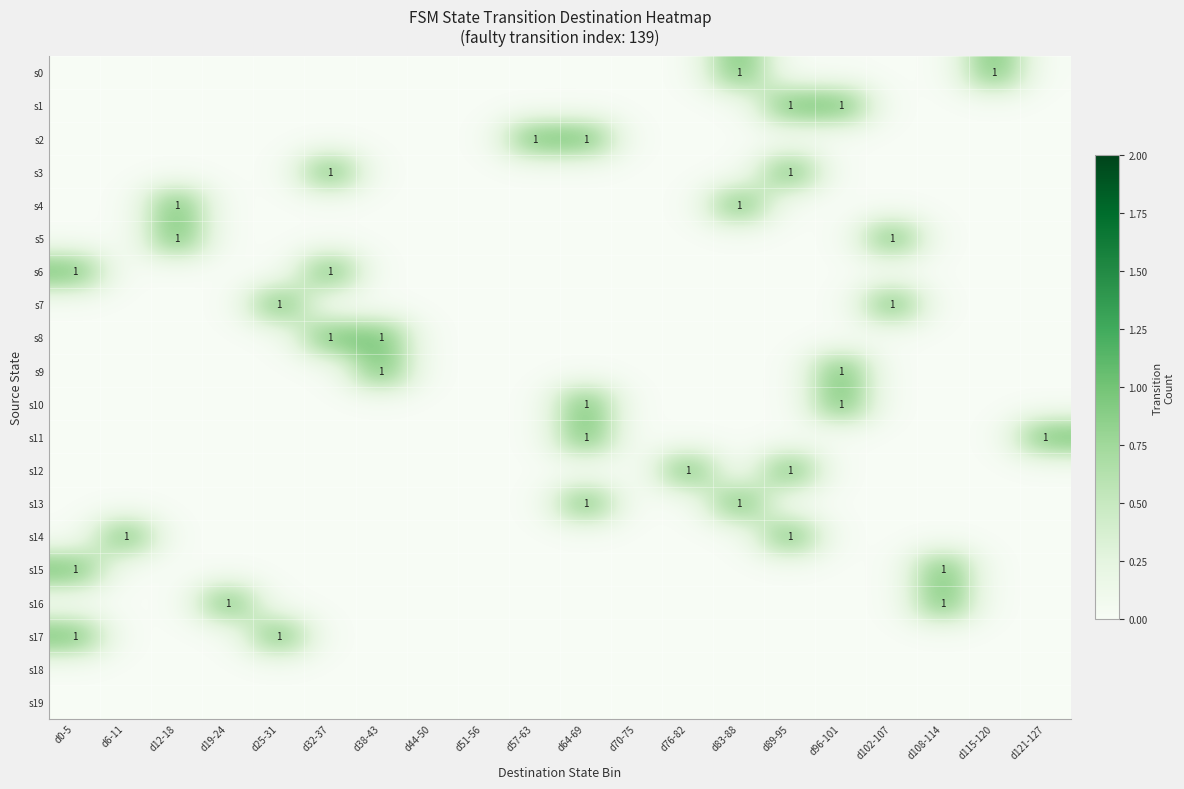

What is the difference between the maximum and minimum values in the s16 series?

1